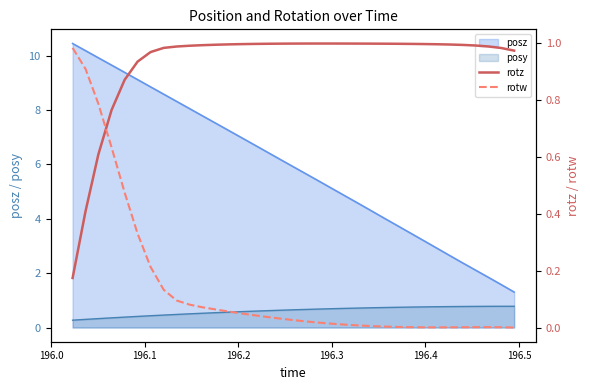

True or false: posy and posz cross at least once.

False